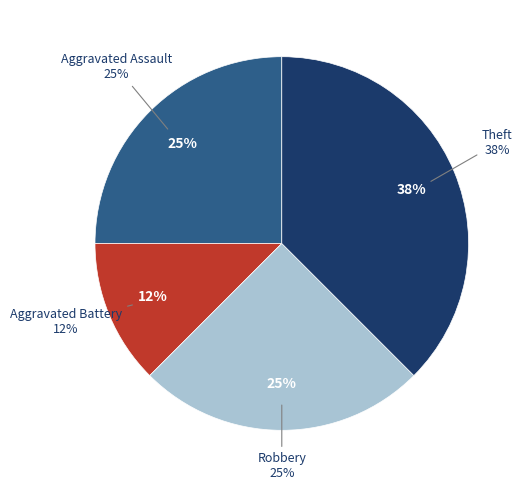

To the nearest percent, what portion does Aggravated Assault represent?

25%